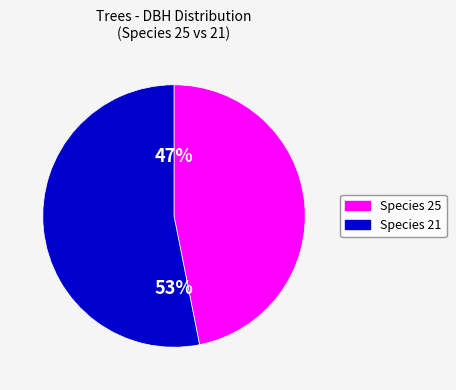

Which category has the biggest portion of the pie?

Species 21